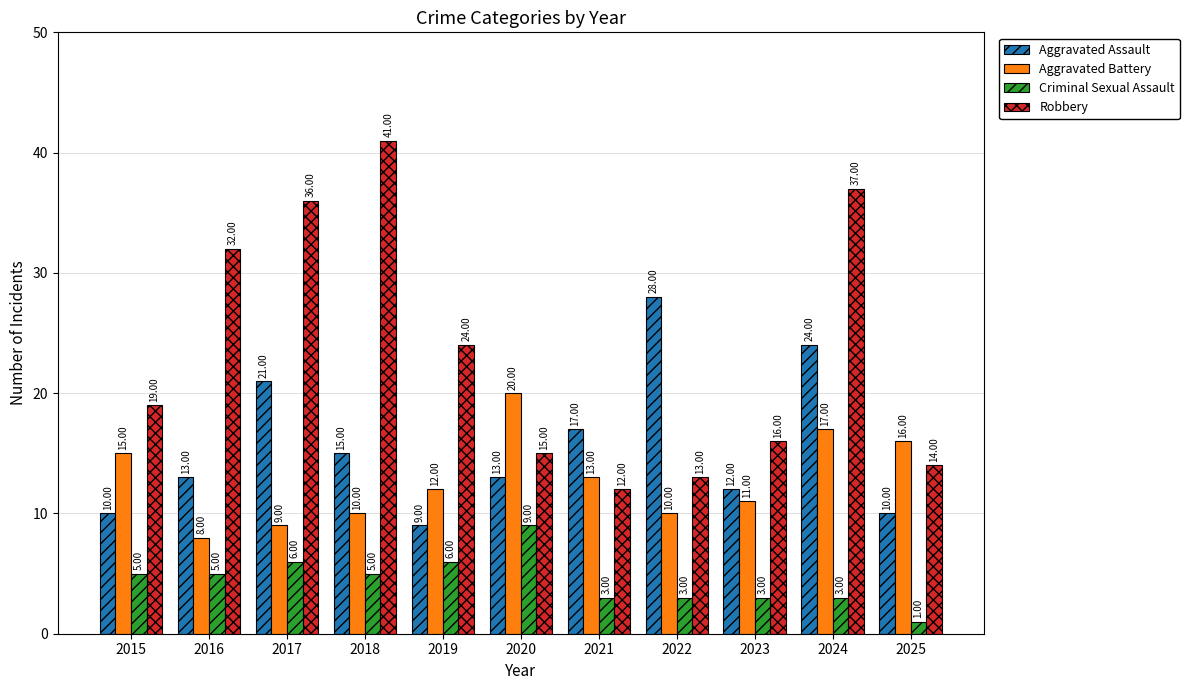

What are all the series names shown in the legend?

Aggravated Assault, Aggravated Battery, Criminal Sexual Assault, Robbery